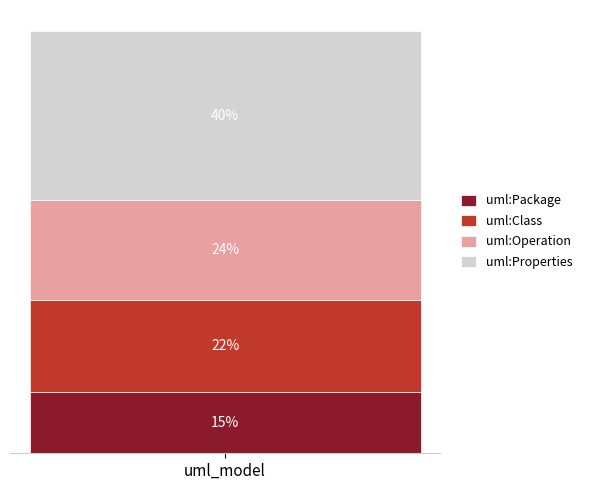

What are all the series names shown in the legend?

uml:Package, uml:Class, uml:Operation, uml:Properties